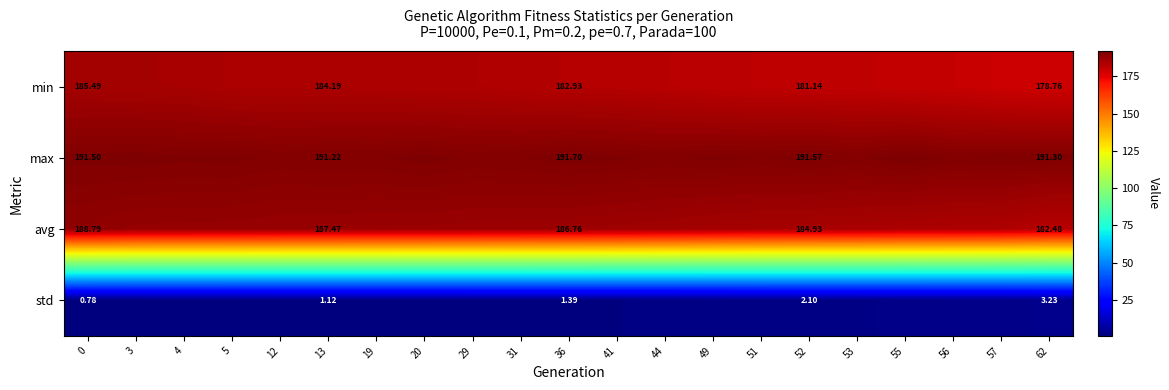

The value of row_3 at 52 is 3.4. True or false?

False